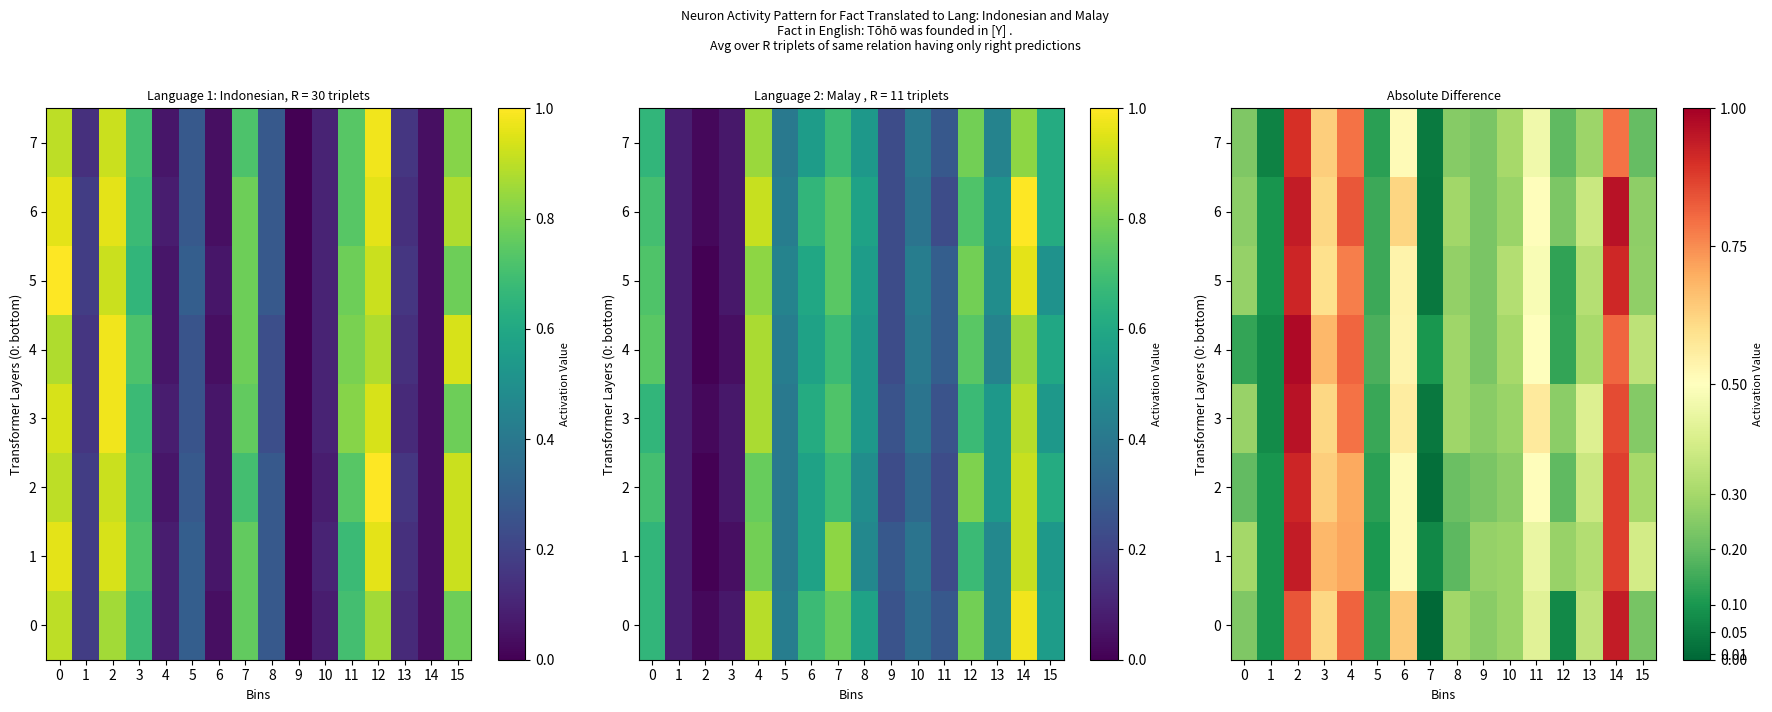

True or false: 7 has a value of 0.1 at 5.

True